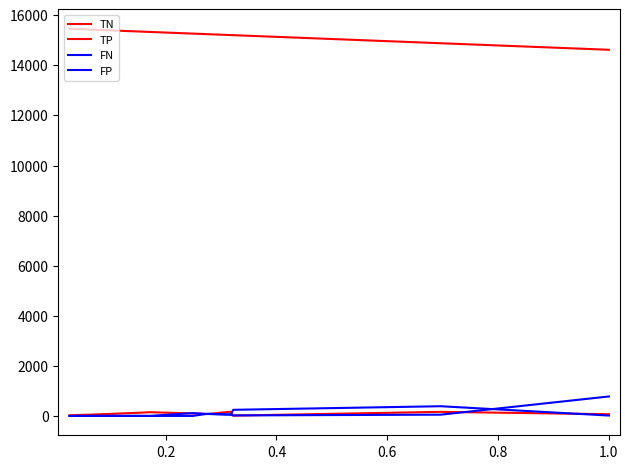

How many times do FN and TP cross each other?

4